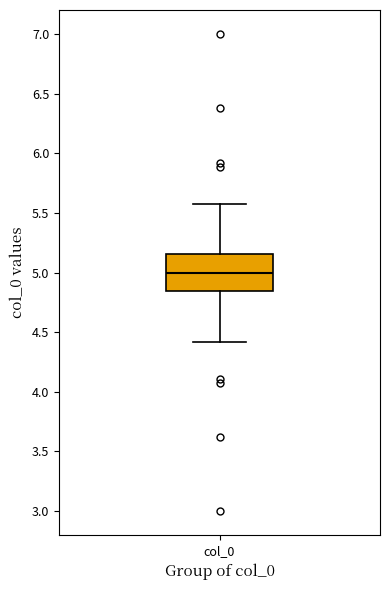

Read this box plot against the y-axis: the position of the median line, the range covered by the box, and the ends of both whiskers. The values are not printed on the chart, so give them approximately, as read against the axis.

median 5.00, box 4.85 to 5.15, whiskers 4.40 to 5.60